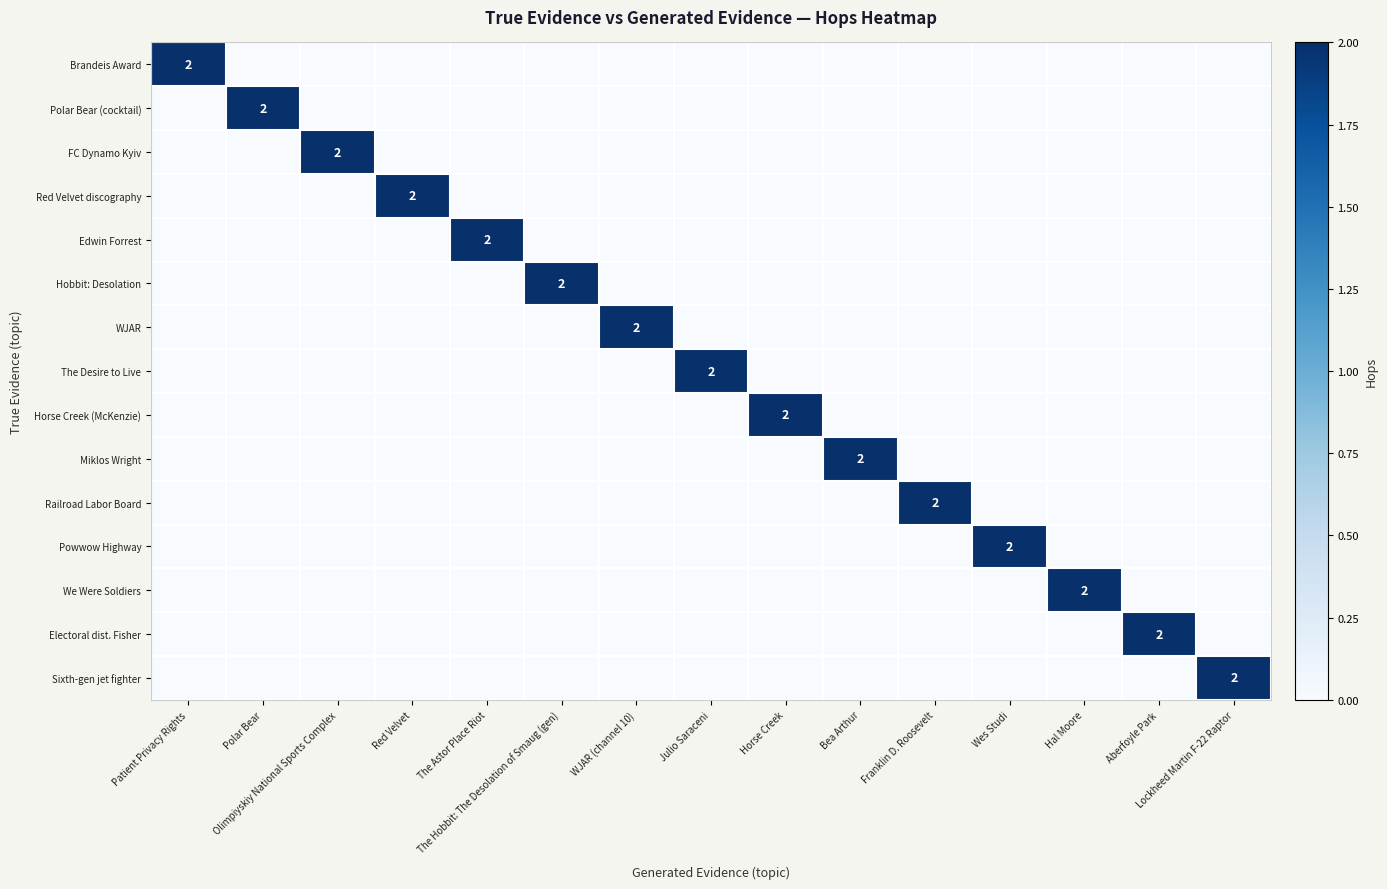

What is the total value across all series at Horse Creek?

2